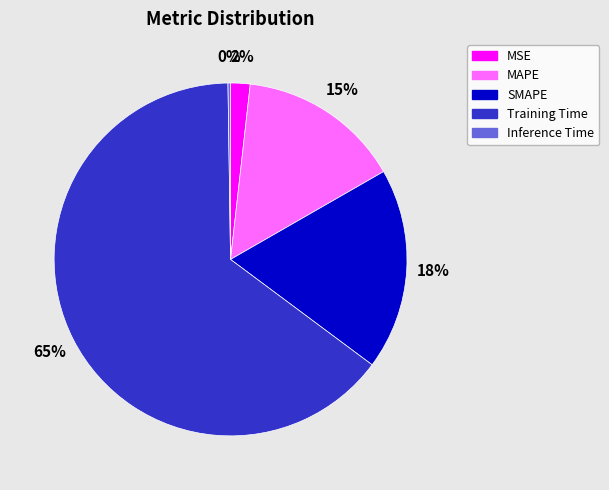

True or false: MAPE accounts for 23% of the total.

False